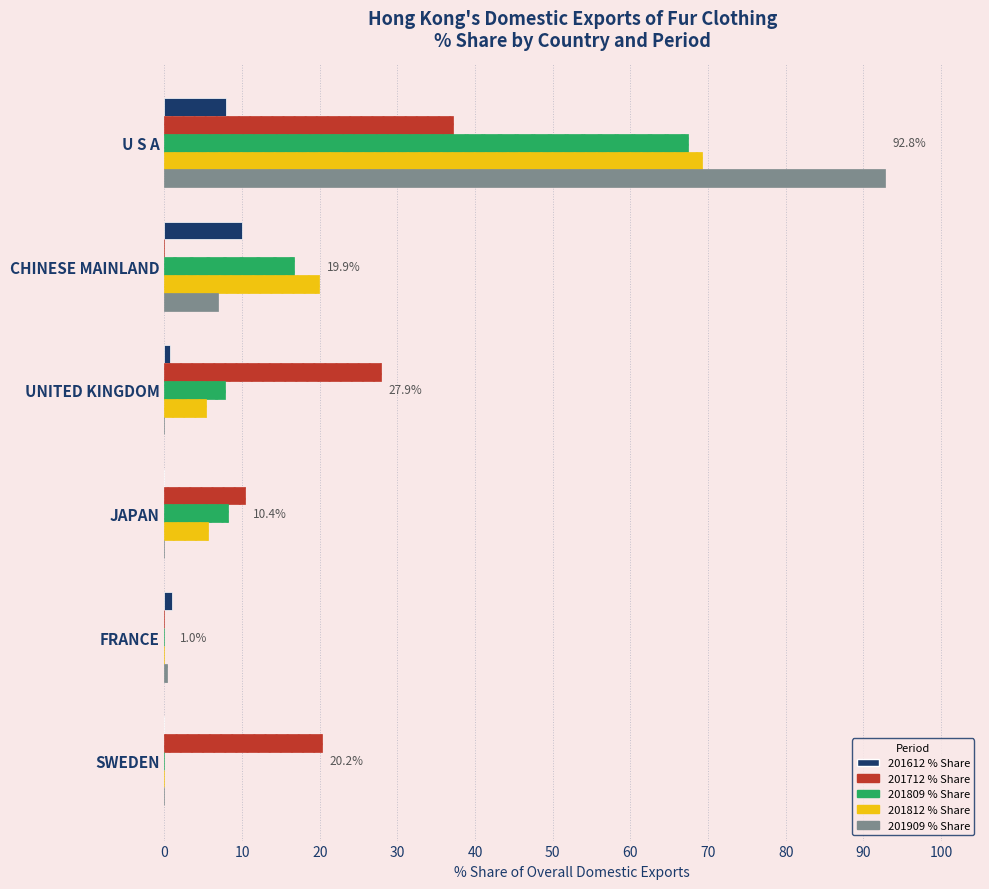

Where is 201909 % Share nearest to the value 46?

CHINESE MAINLAND